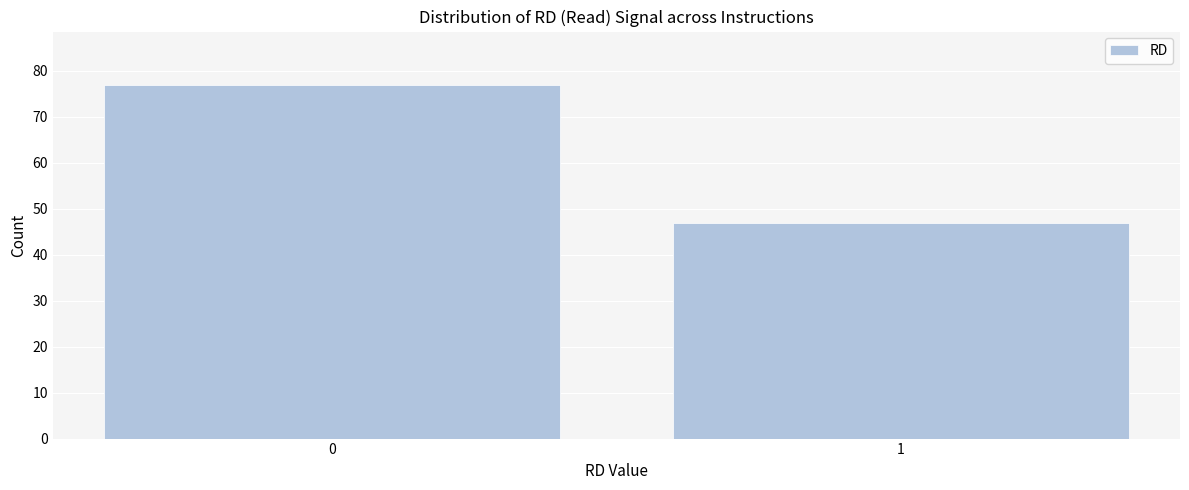

Reading left to right, list all the values displayed in this chart.

77	47